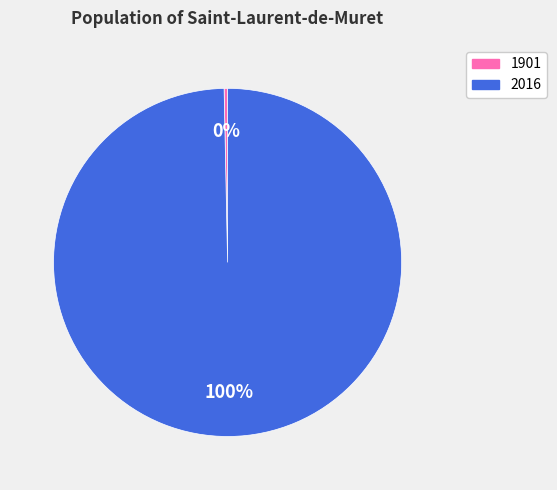

To the nearest percent, what is the combined percentage of 1901 and 2016?

100%